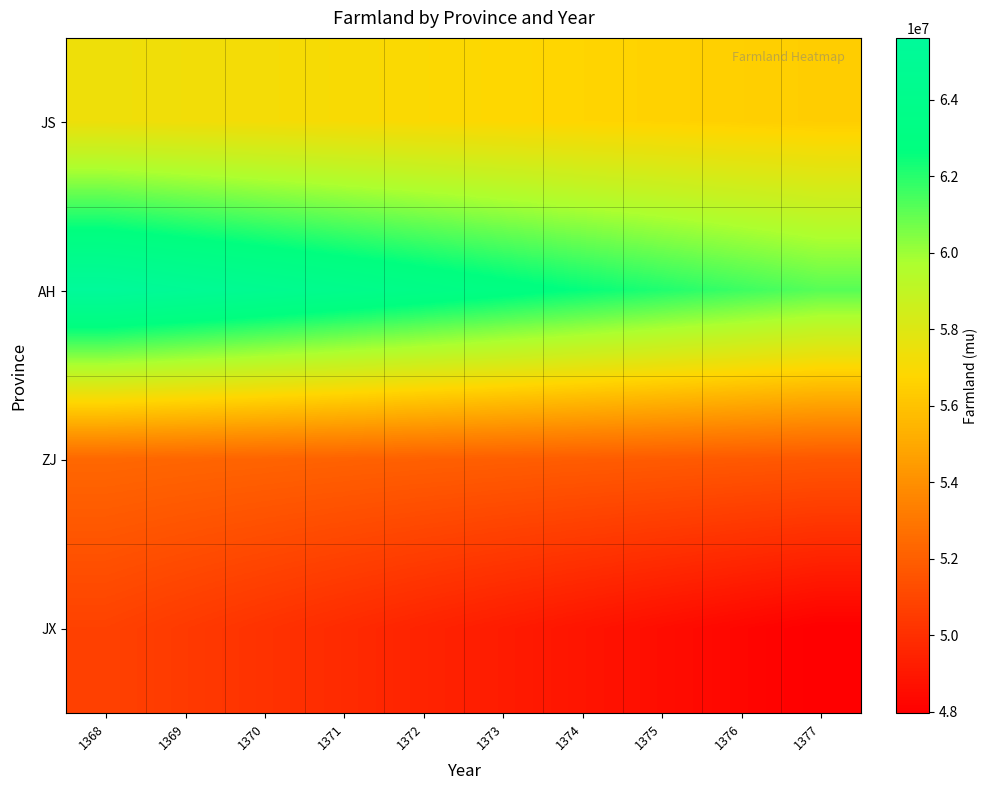

Which series has the largest total across all categories?

AH